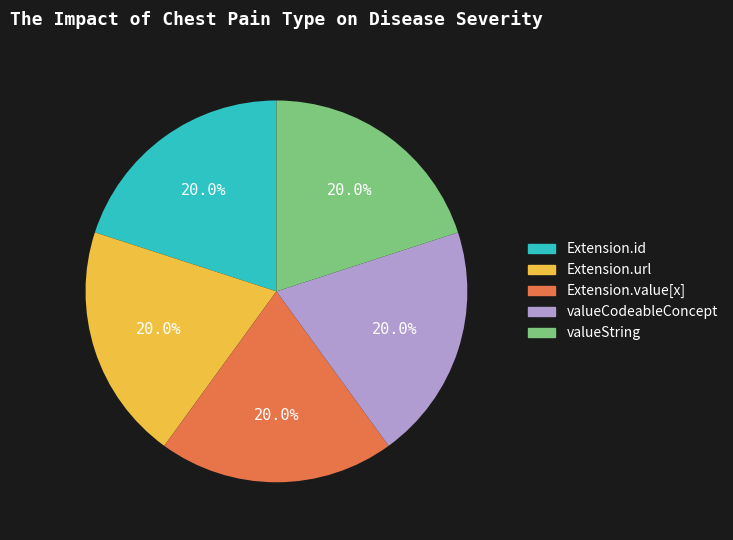

Does any single category account for the majority?

No